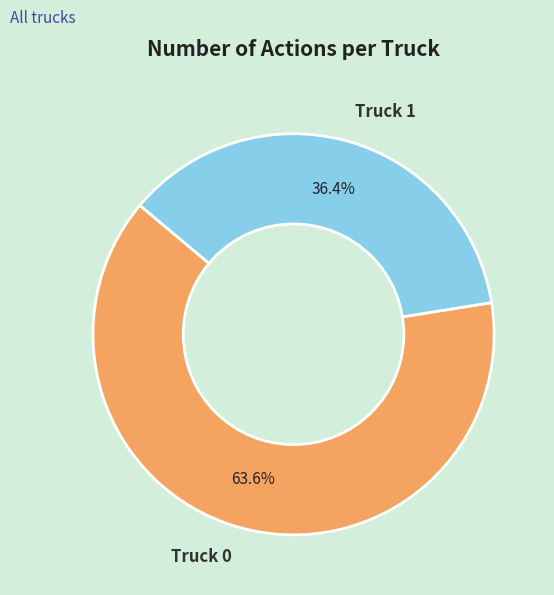

Is there a majority slice in this chart?

Yes